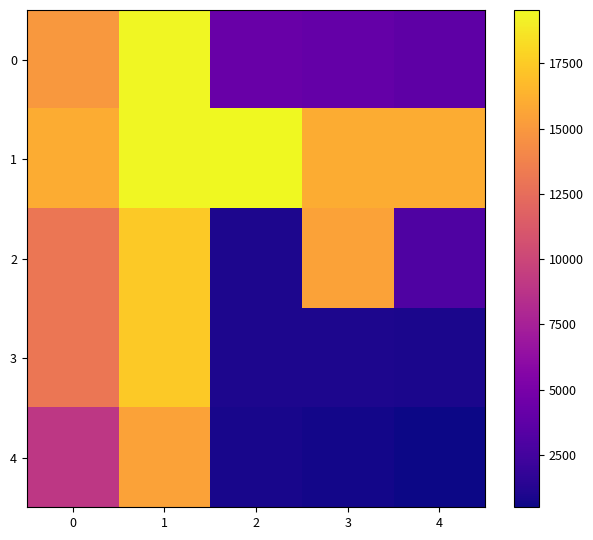

Rank the series by their maximum value, from highest to lowest.

1, 0, 2, 3, 4